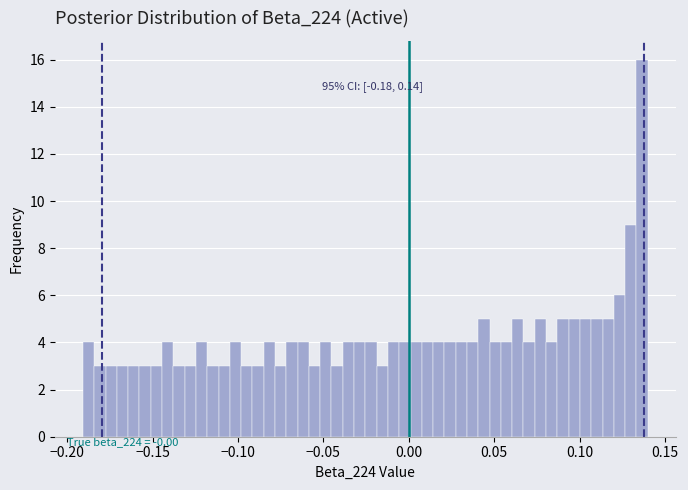

Around what value on the x-axis is the tallest bar? Give the approximate position of its centre, as read against the axis.

0.135